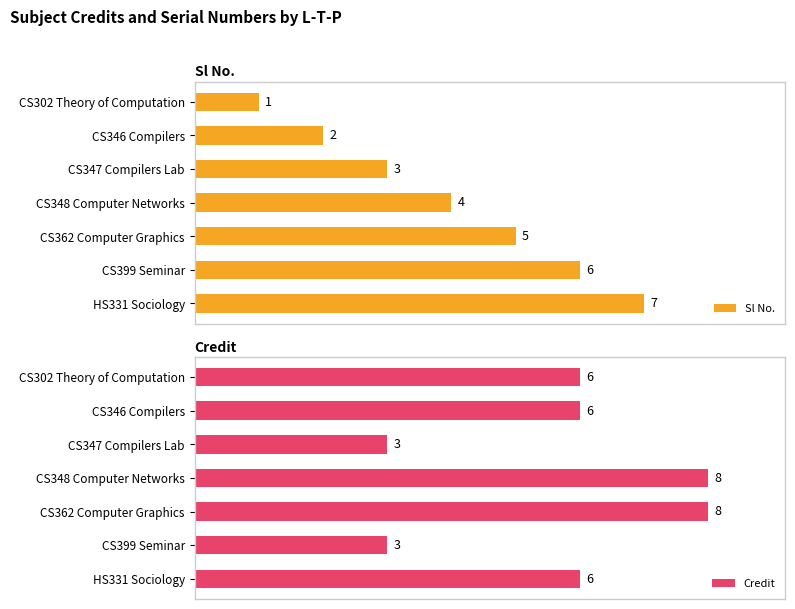

Which series has the largest range (max minus min)?

Sl No.